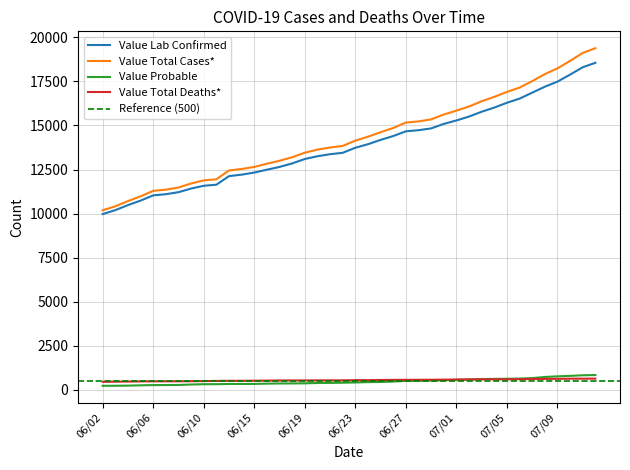

What is the value of the Value Total Cases* point at the 22nd from the left?

14363